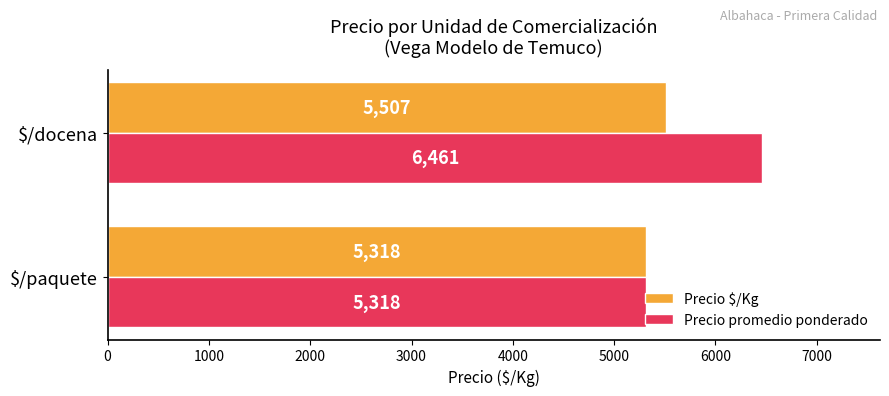

What is the greatest value displayed?

6461